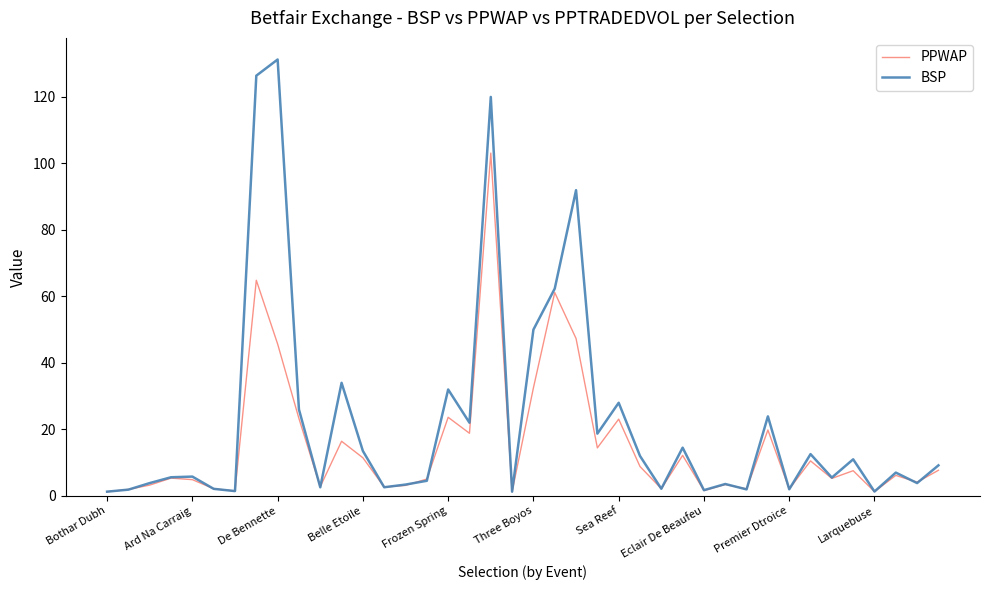

Which series has the largest range (max minus min)?

BSP